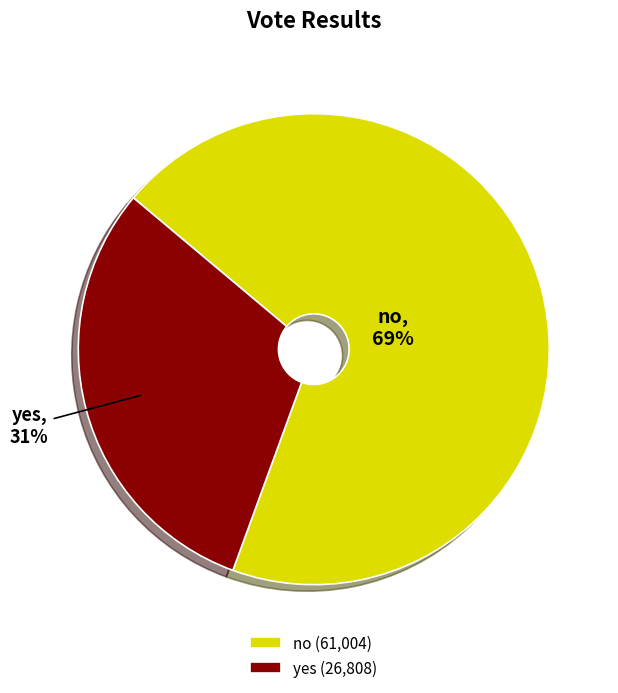

Is there any slice that represents more than half of the pie?

Yes